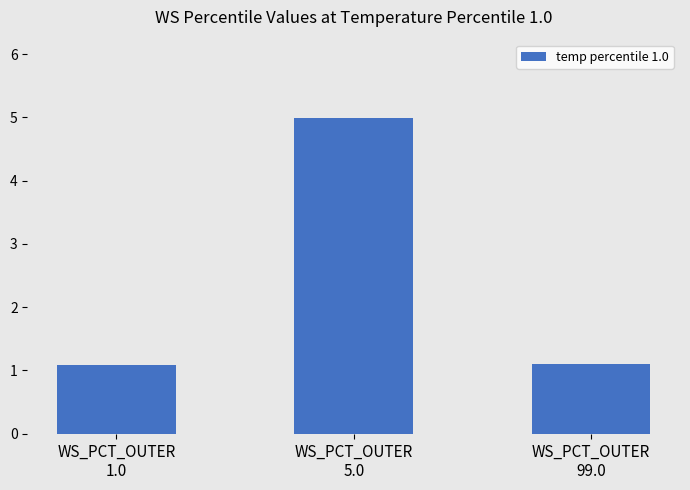

Reading right to left, list all the values displayed in this chart.

WS_PCT_OUTER
99.0=1.1	WS_PCT_OUTER
5.0=5.0	WS_PCT_OUTER
1.0=1.1